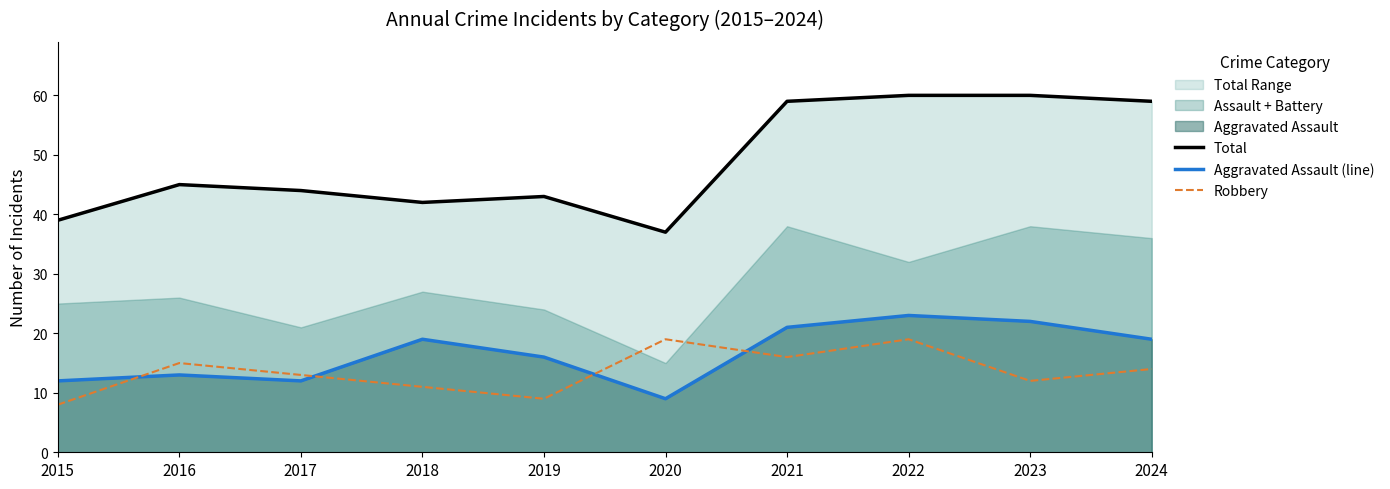

Rank the series at 2018 from highest to lowest value.

Total, Aggravated Assault (line), Robbery